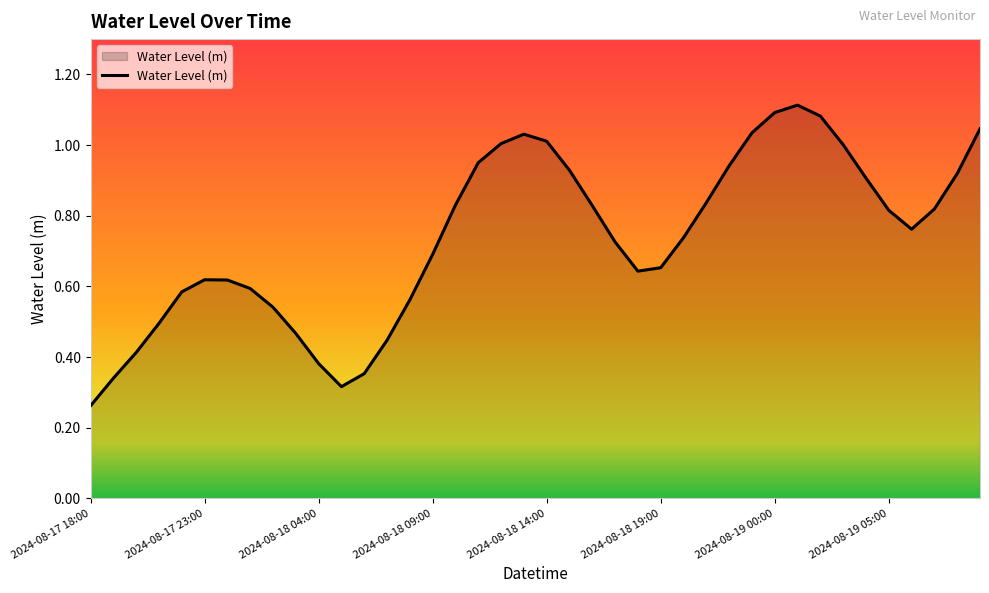

How many lines are shown in the chart?

1